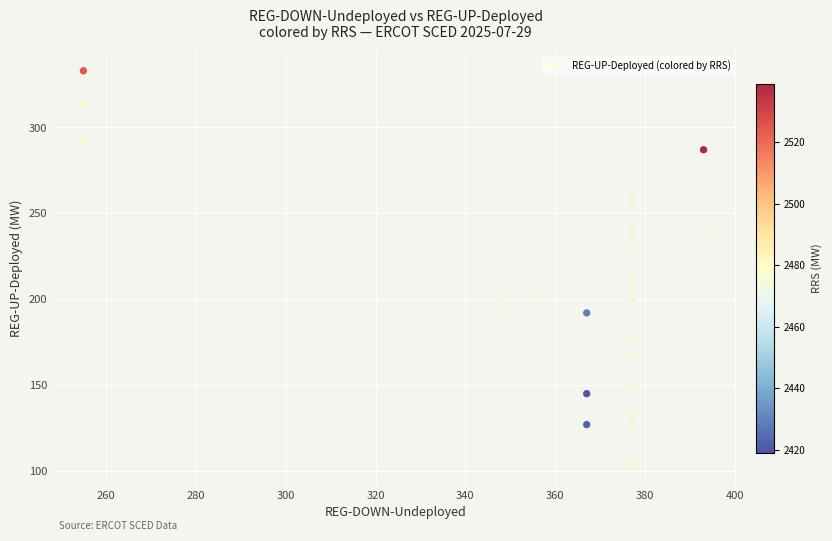

What Y value in the scatter plot is closest to 218?

215